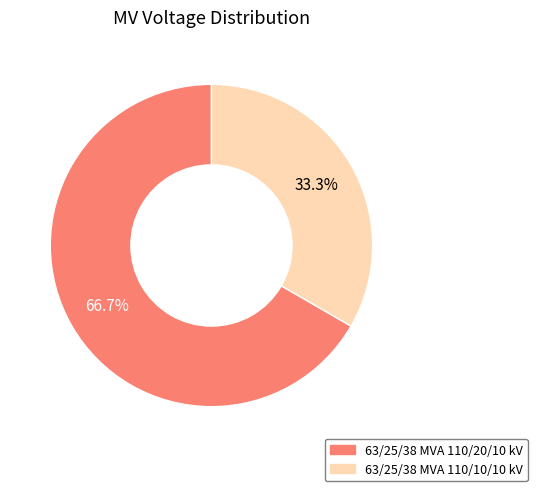

Rank the categories by value from highest to lowest.

63/25/38 MVA 110/20/10 kV, 63/25/38 MVA 110/10/10 kV